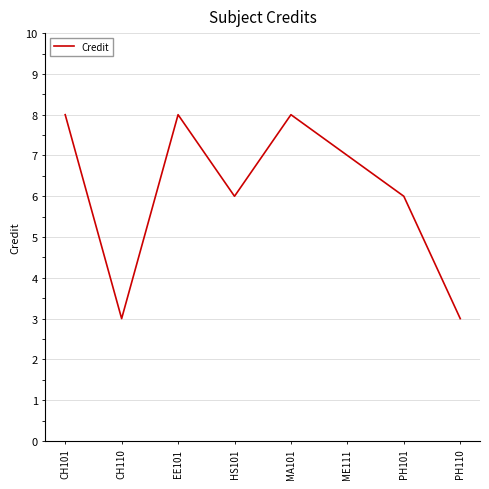

What is the difference between the values at CH110 and HS101?

3